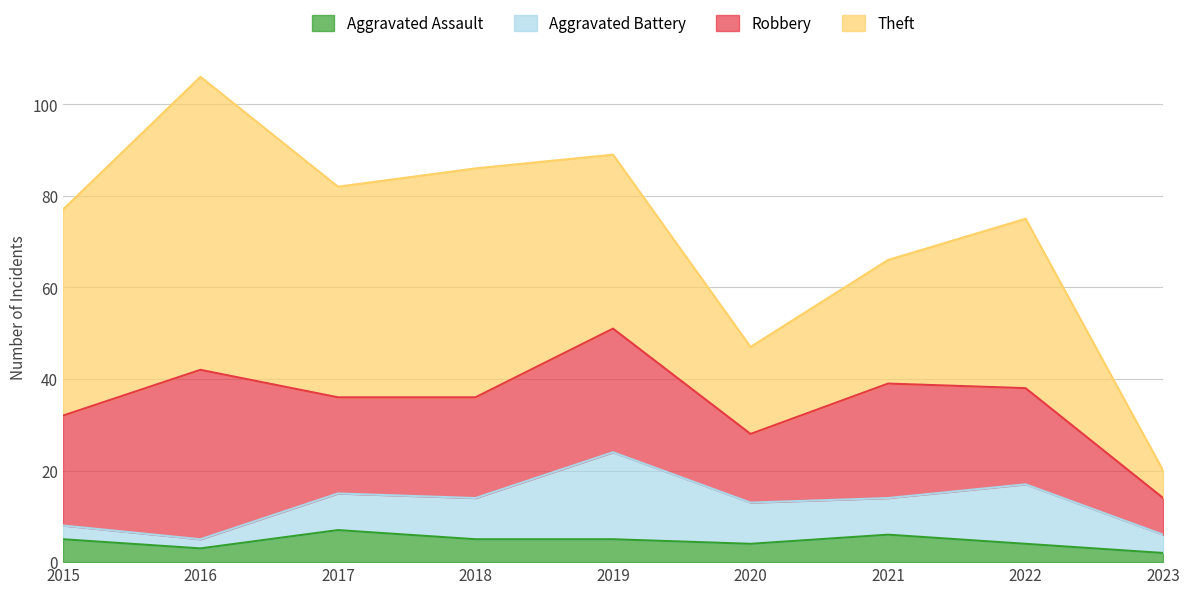

What is the average value of the Robbery series?

22